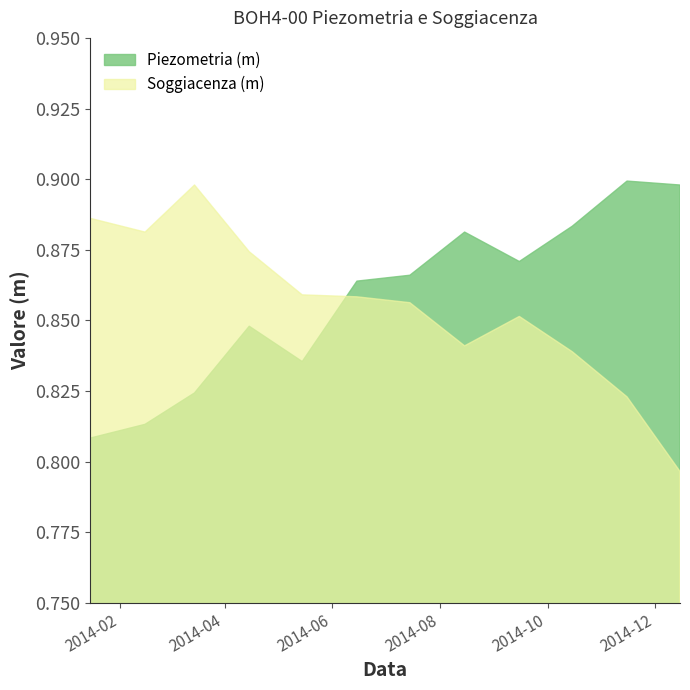

What is the total value across all series at 2014-02-15?

1.7